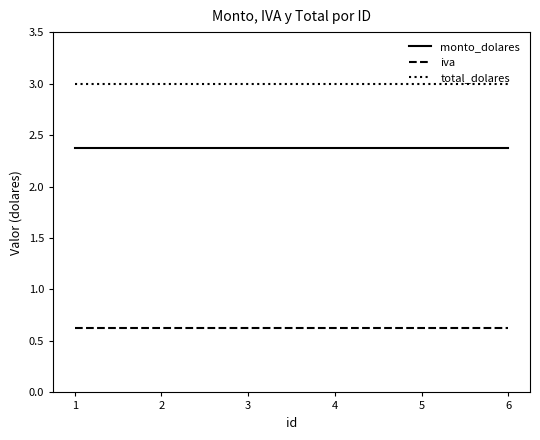

Rank the series by their maximum value, from lowest to highest.

iva, monto_dolares, total_dolares